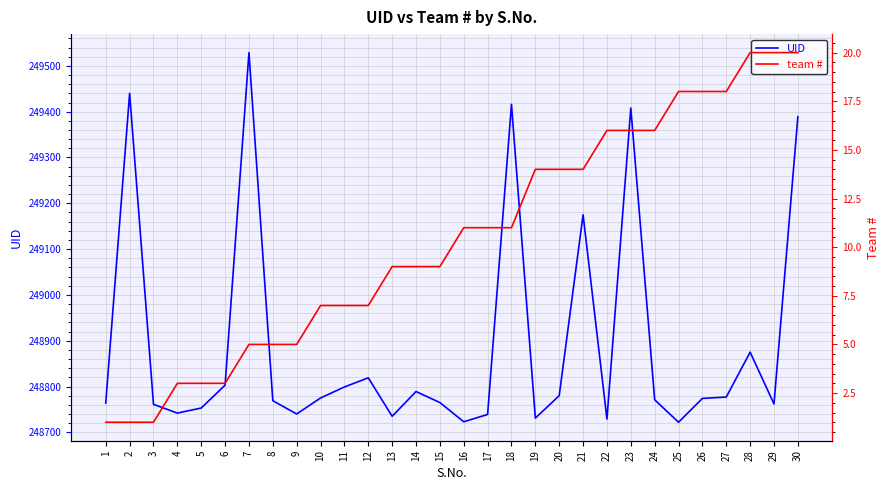

Which category has the highest value in the UID series?

7